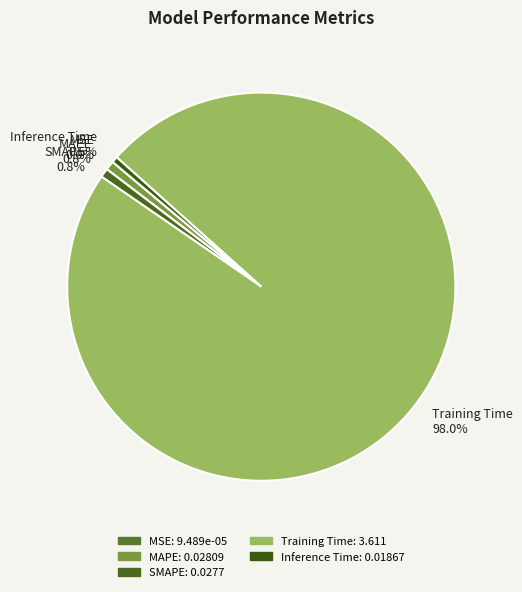

Which category accounts for the majority?

Training Time